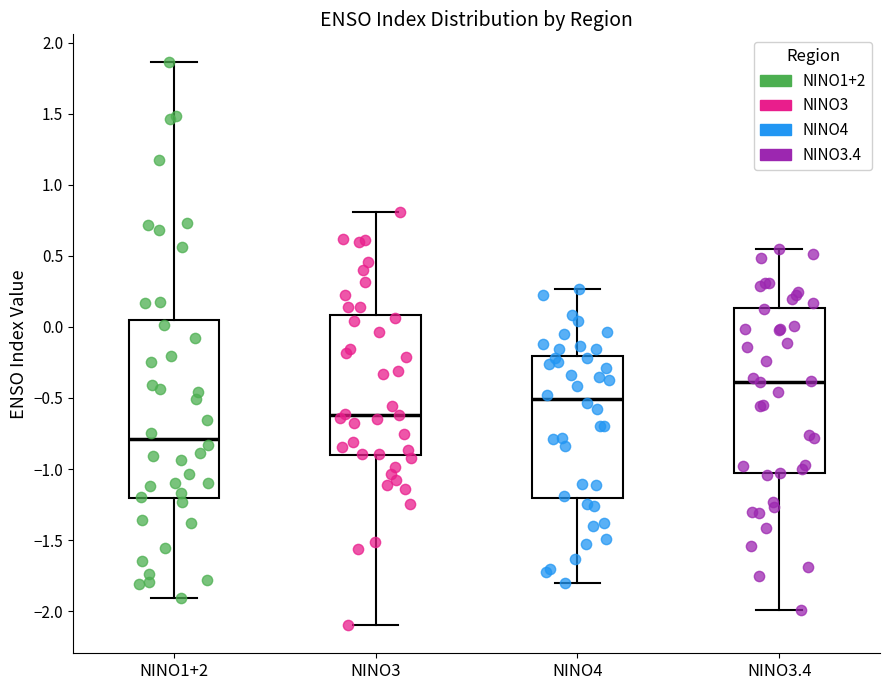

Which box is the tallest, from its lower edge to its upper edge?

NINO1+2